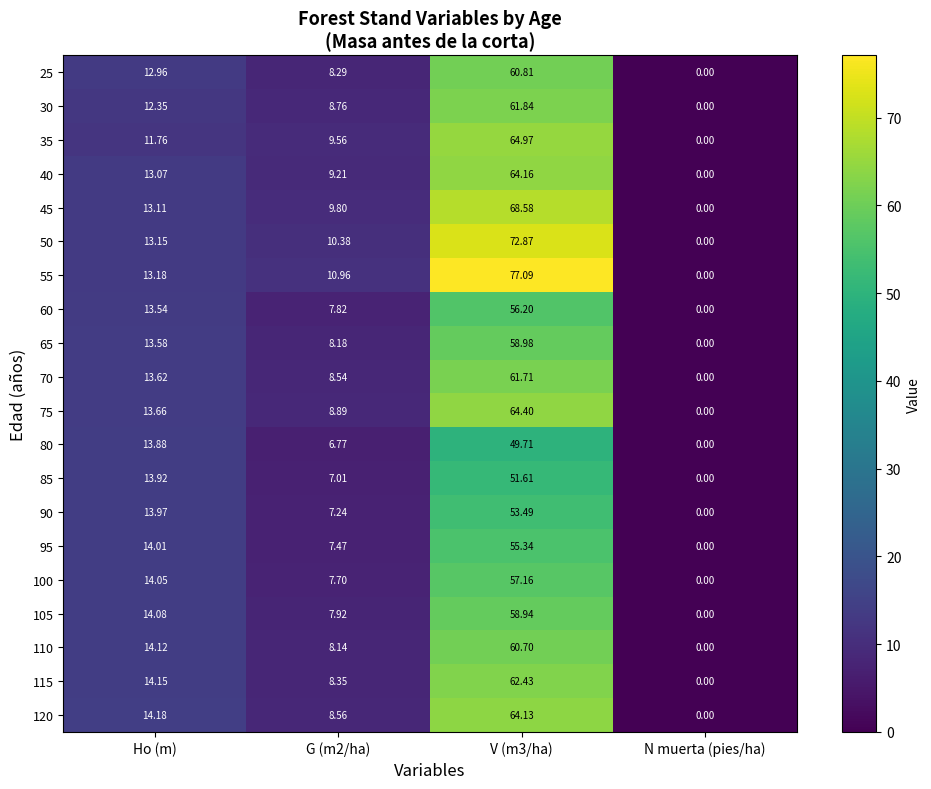

What is the spread (max minus min) of values at G (m2/ha)?

4.2